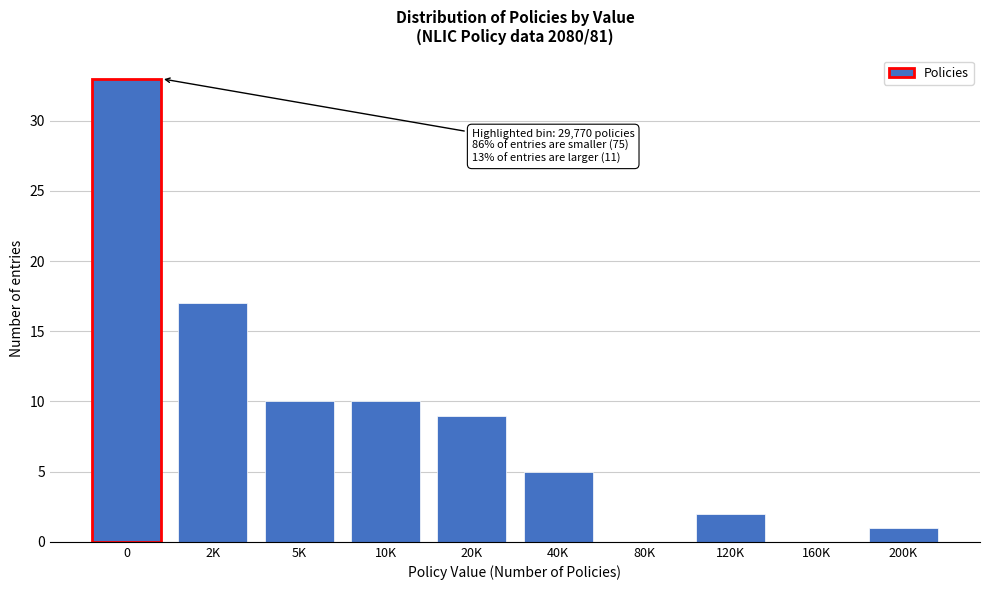

Reading left to right, extract all data points from this chart.

0=33	2K=17	5K=10	10K=10	20K=9	40K=5	80K=0	120K=2	160K=0	200K=1